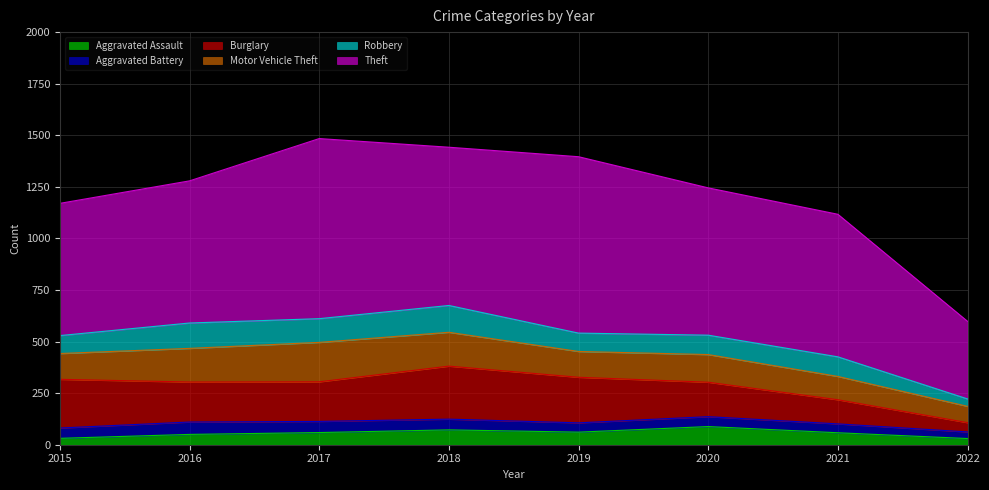

What is the value of the Motor Vehicle Theft point at the 1st from the left?

125